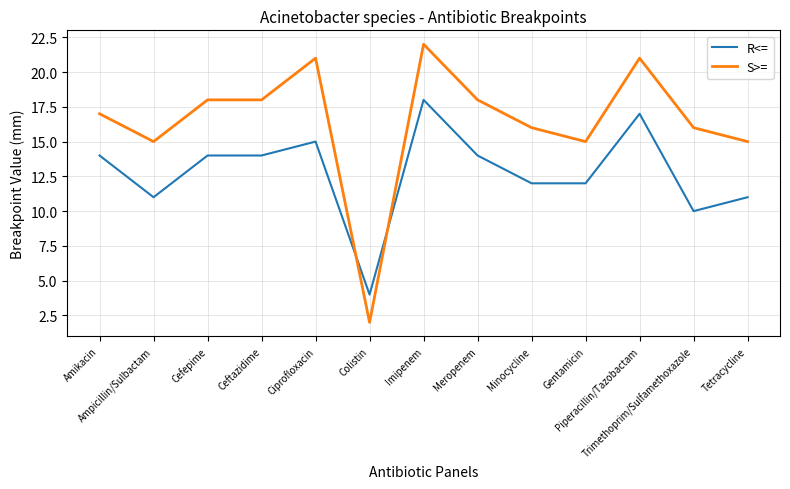

List the series in order of their peak value, lowest first.

R<=, S>=